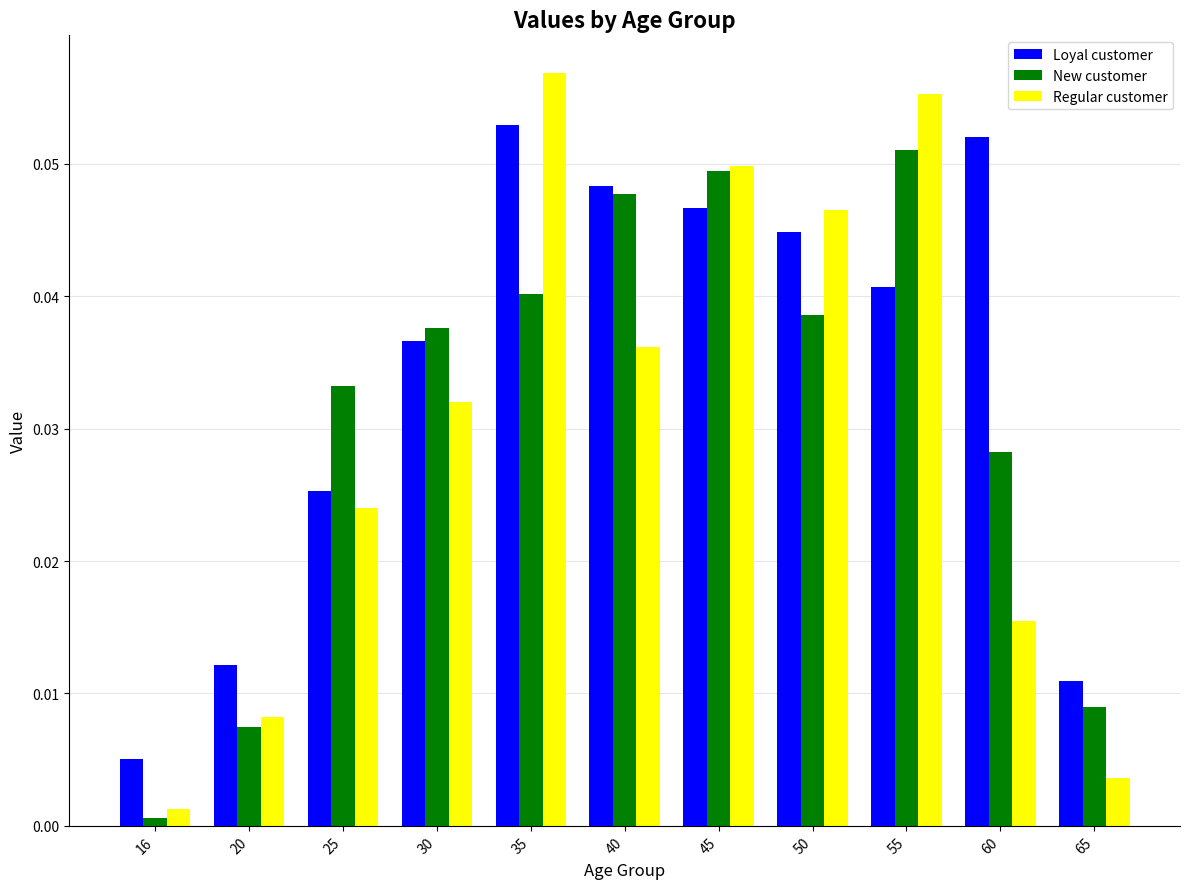

At how many categories does at least one series exceed 0?

11